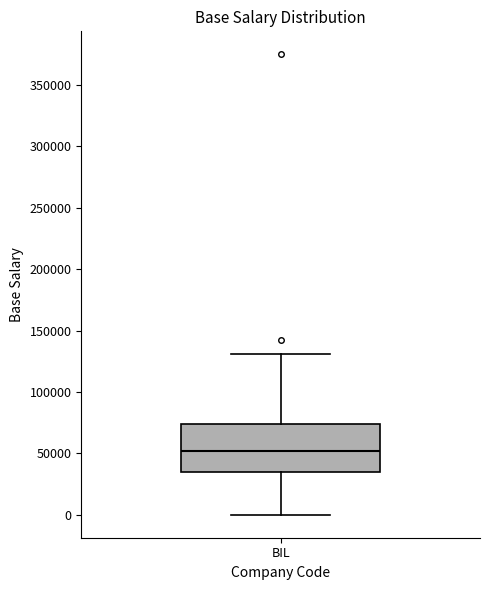

Where does the median line of the box for BIL sit on the y-axis? The values are not printed on the chart, so give them approximately, as read against the axis.

50000